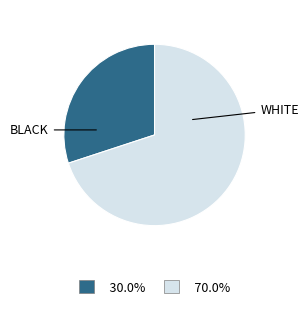

Which has a higher value, WHITE or BLACK?

WHITE